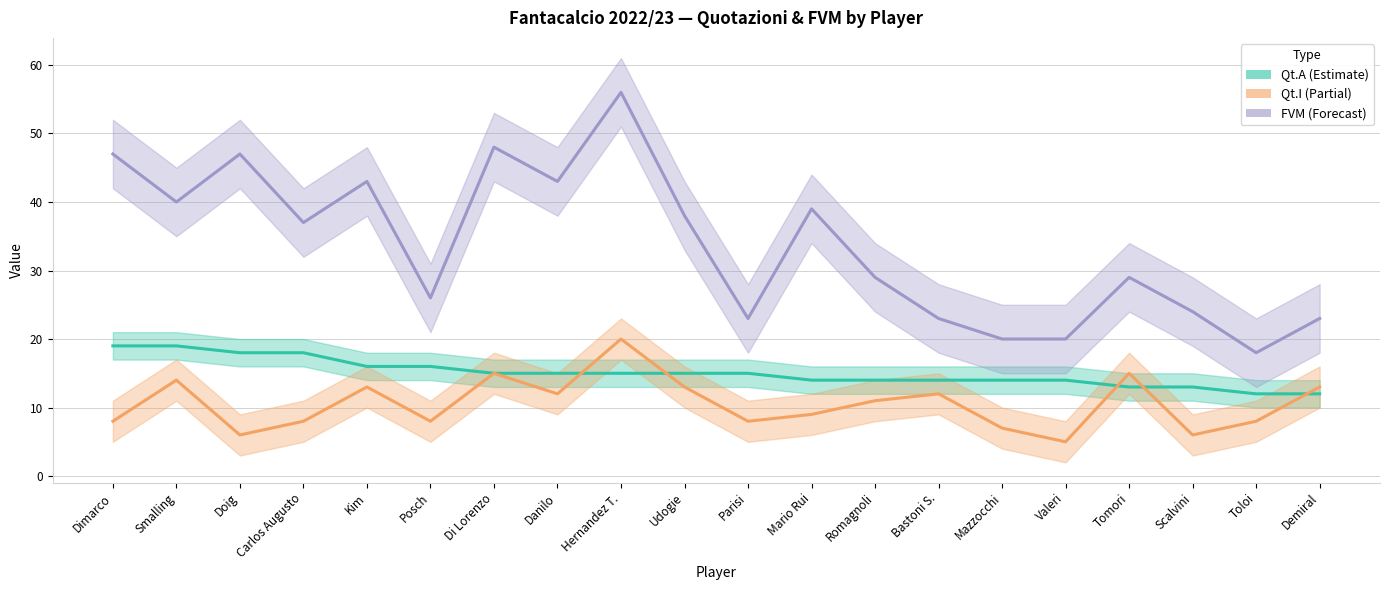

The value of Qt.I (Partial) at Mazzocchi is 7. True or false?

True